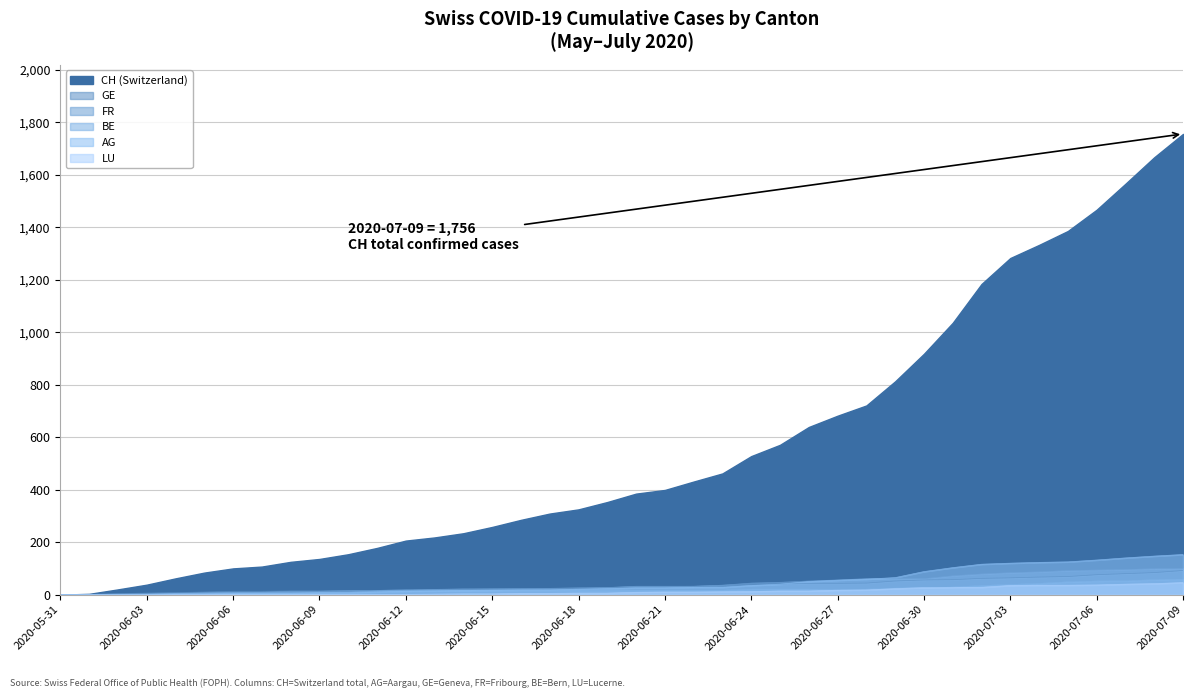

Which series has the largest total across all categories?

CH (Switzerland)